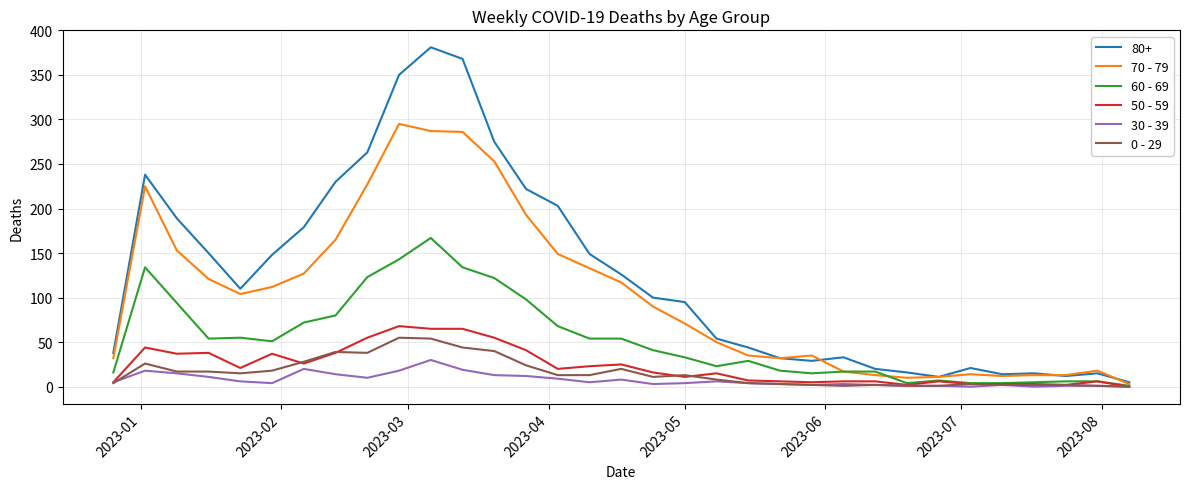

Which series has the largest total across all categories?

80+